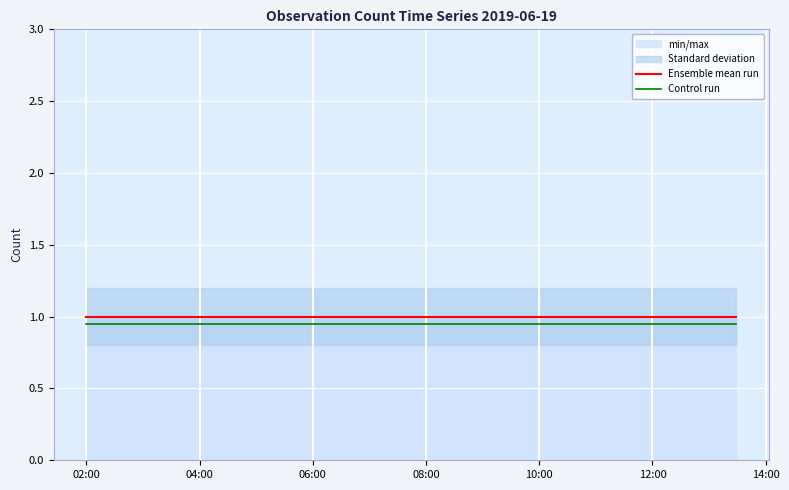

True or false: Ensemble mean run and Control run intersect in this chart.

False